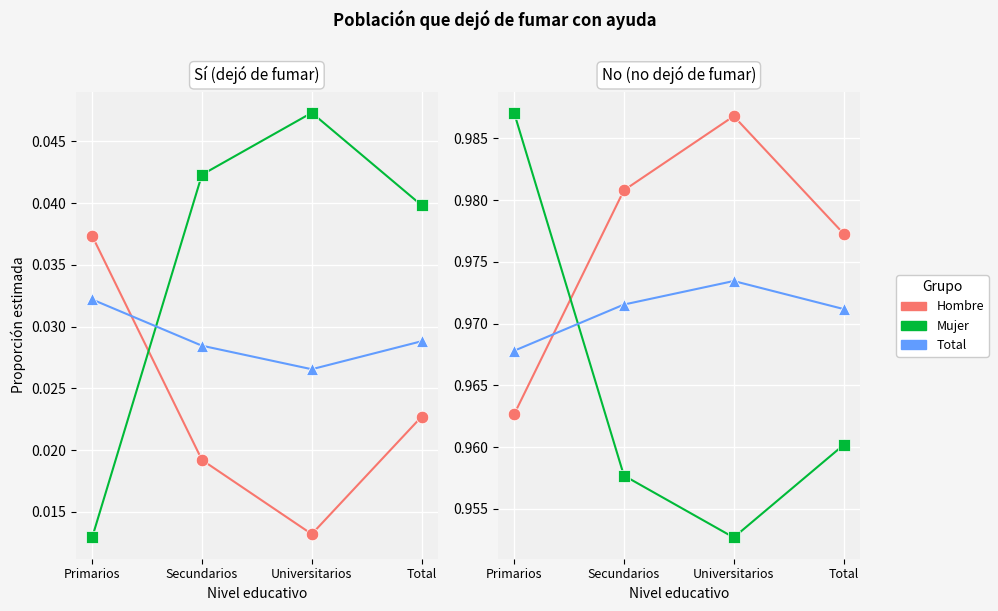

Between which two adjacent categories do Mujer and Hombre first intersect?

Primarios and Secundarios